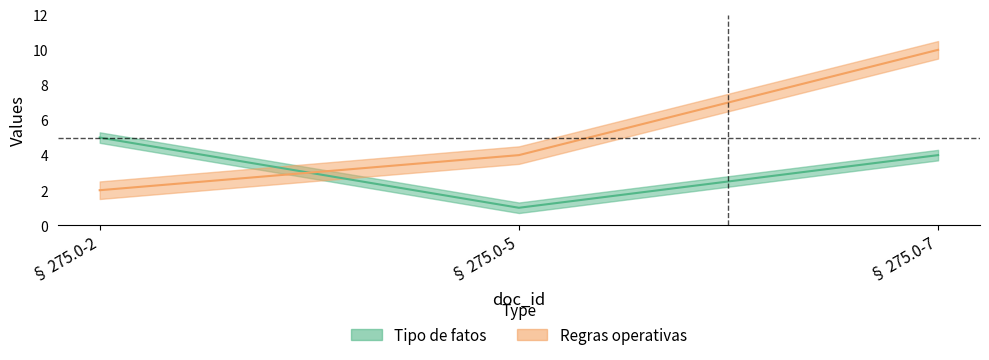

What is the sum of all Regras operativas values?

16